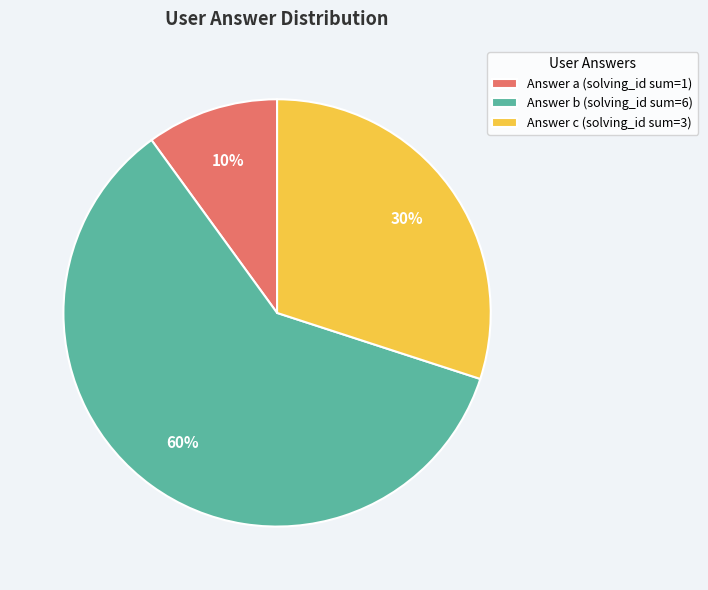

Does Answer b (solving_id sum=6) represent more than half of the total?

Yes